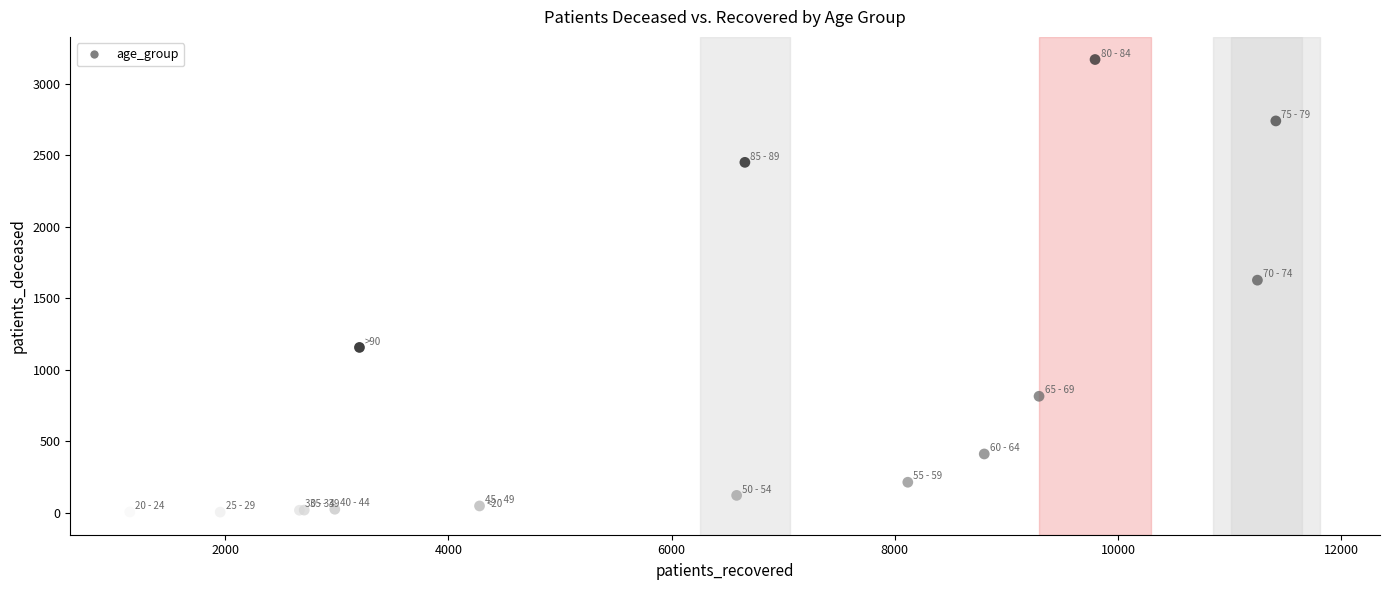

What Y value in the scatter plot is closest to 1587?

1627